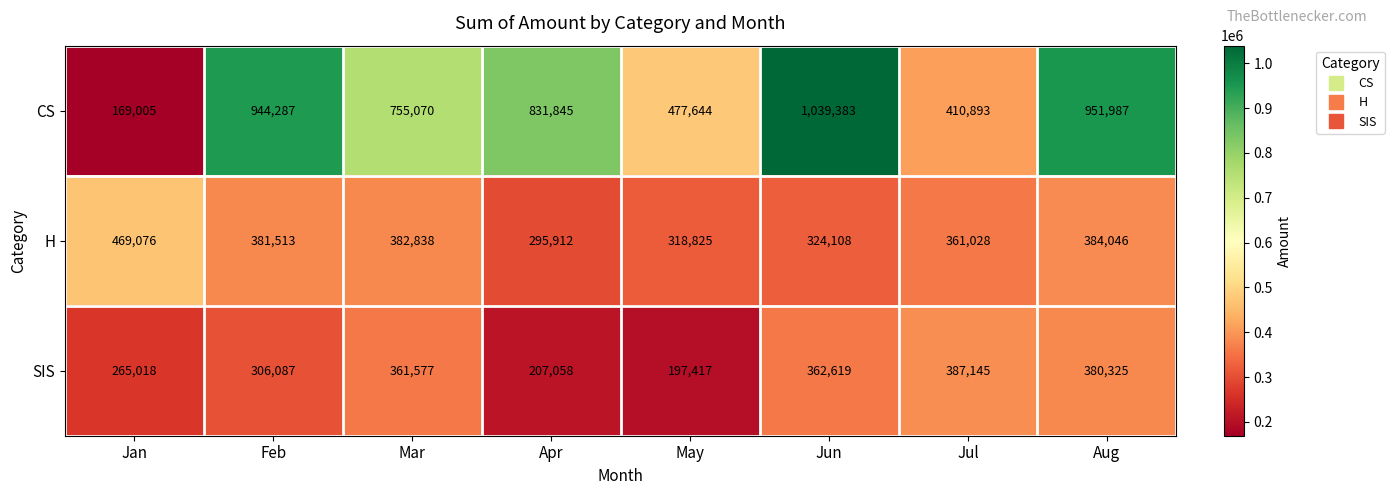

At how many categories does at least one series exceed 530439?

5